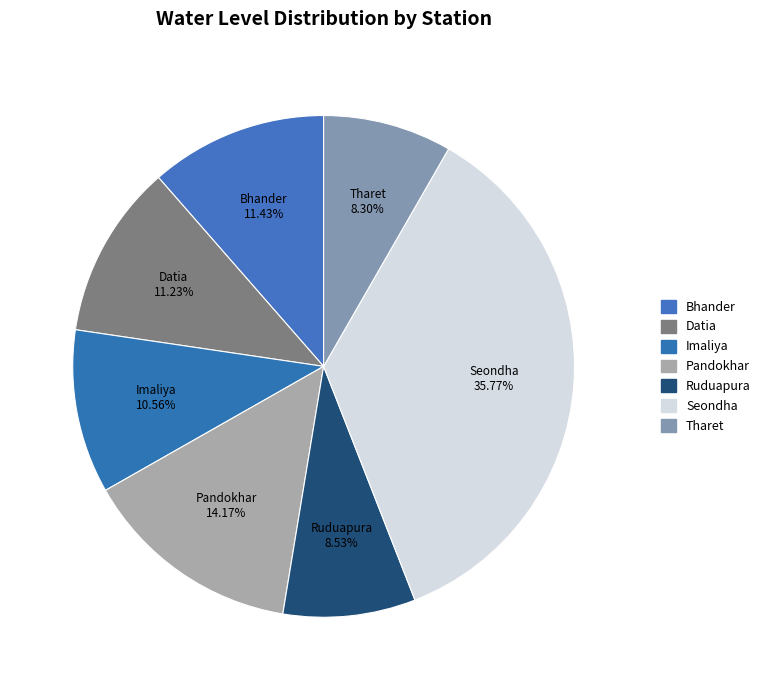

Does any single category account for the majority?

No